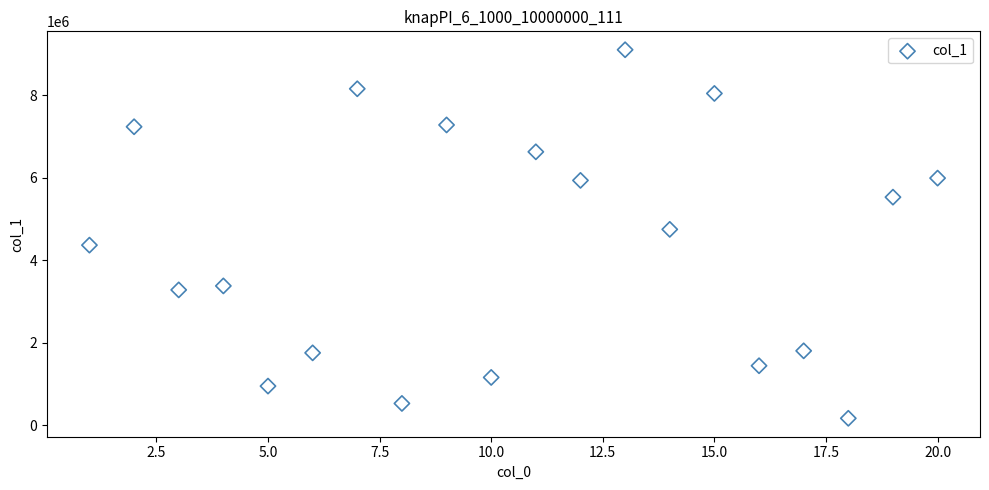

What Y value in the scatter plot is closest to 4638343?

4751481